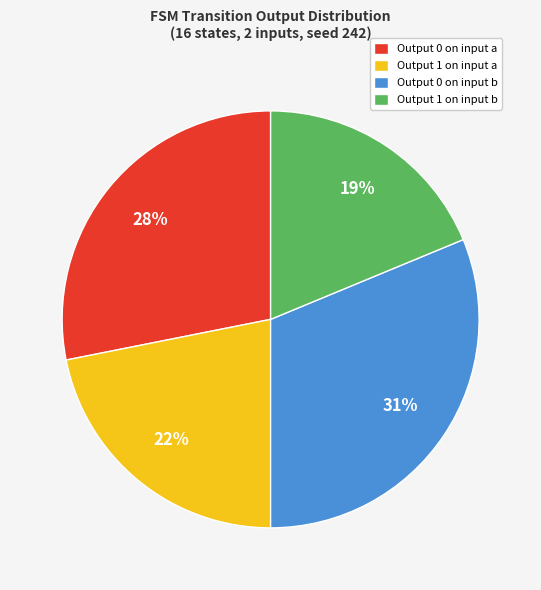

To the nearest percent, what percentage of the pie is Output 0 on input b?

31%